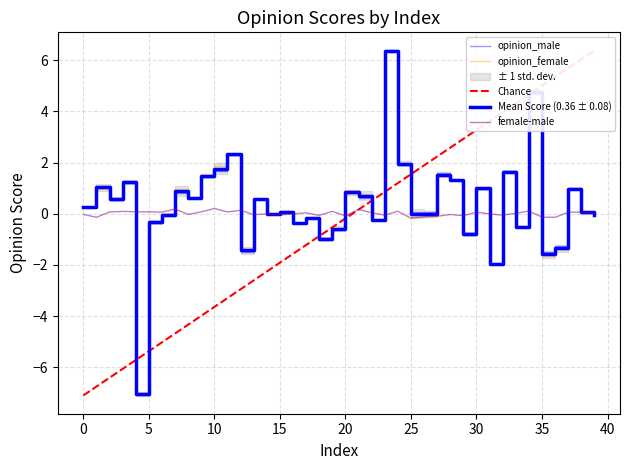

What is the spread (max minus min) of values at 18?

1.0